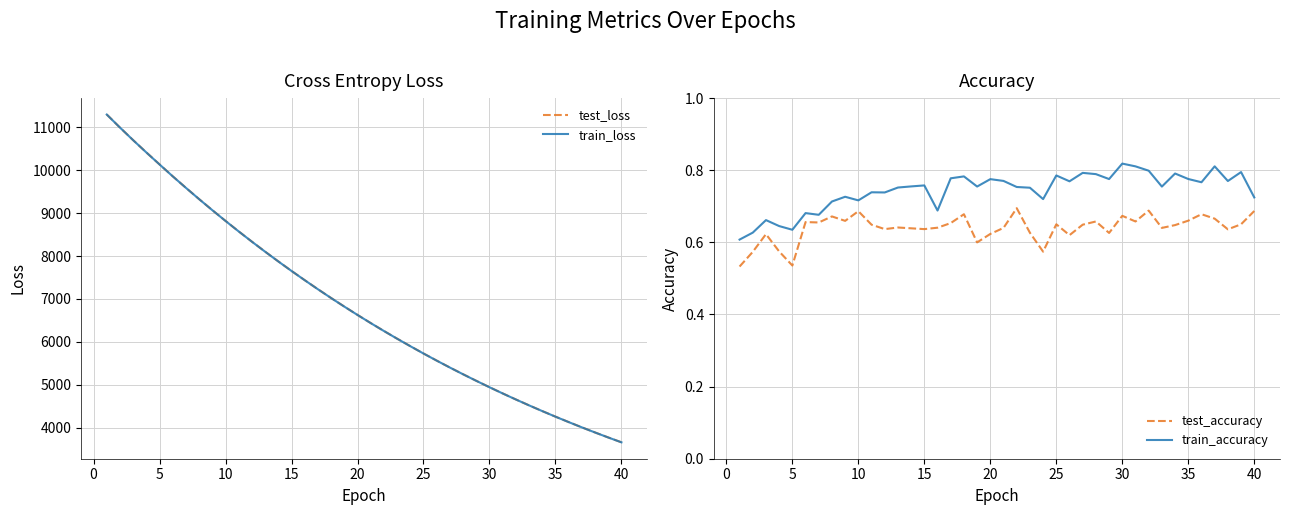

Reading right to left, extract all data points from this chart.

test_loss: 3658.8	3771.7	3888.0	4007.5	4130.6	4256.8	4386.5	4520.0	4657.1	4797.9	4942.8	5091.9	5244.6	5401.5	5563.0	5728.6	5899.5	6074.0	6253.2	6437.7	6627.3	6821.9	7021.1	7226.2	7436.9	7652.4	7874.1	8101.1	8334.1	8572.8	8817.7	9068.0	9325.1	9588.3	9857.1	10134.3	10413.5	10699.1	10993.3	11297.3
train_loss: 3658.2	3771.1	3887.4	4006.9	4130.0	4256.1	4385.8	4519.4	4656.4	4797.3	4942.1	5091.1	5243.8	5400.7	5562.1	5727.8	5898.5	6073.1	6252.6	6436.9	6626.4	6820.9	7020.3	7225.3	7436.1	7651.5	7873.0	8100.2	8333.1	8571.9	8816.8	9067.4	9324.4	9587.6	9856.2	10133.0	10412.7	10698.7	10992.9	11296.5
test_accuracy: 0.7	0.7	0.6	0.7	0.7	0.7	0.6	0.6	0.7	0.7	0.7	0.6	0.7	0.6	0.6	0.7	0.6	0.6	0.7	0.6	0.6	0.6	0.7	0.7	0.6	0.6	0.6	0.6	0.6	0.6	0.7	0.7	0.7	0.7	0.7	0.5	0.6	0.6	0.6	0.5
train_accuracy: 0.7	0.8	0.8	0.8	0.8	0.8	0.8	0.8	0.8	0.8	0.8	0.8	0.8	0.8	0.8	0.8	0.7	0.8	0.8	0.8	0.8	0.8	0.8	0.8	0.7	0.8	0.8	0.8	0.7	0.7	0.7	0.7	0.7	0.7	0.7	0.6	0.6	0.7	0.6	0.6